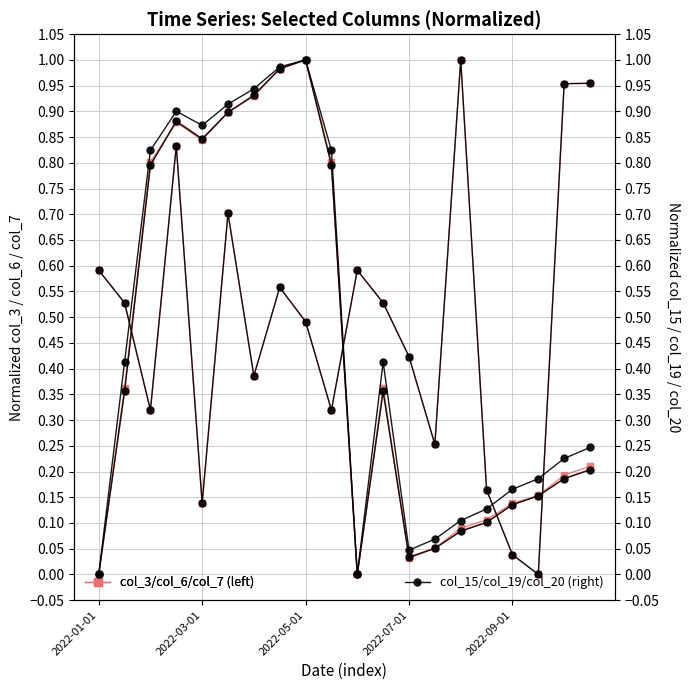

Which series has the widest spread of values?

col_3